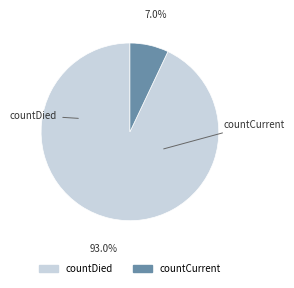

Which slice is the largest?

countDied